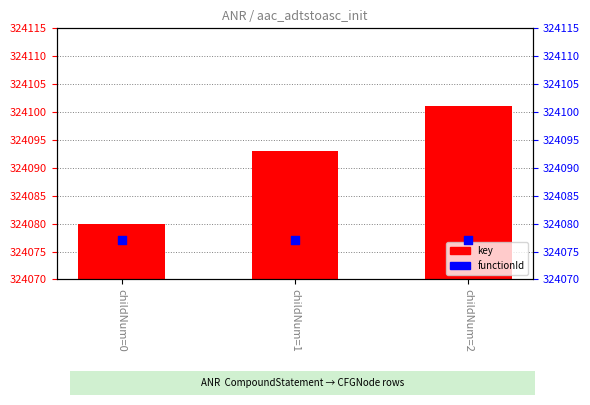

Which series has the largest total across all categories?

key